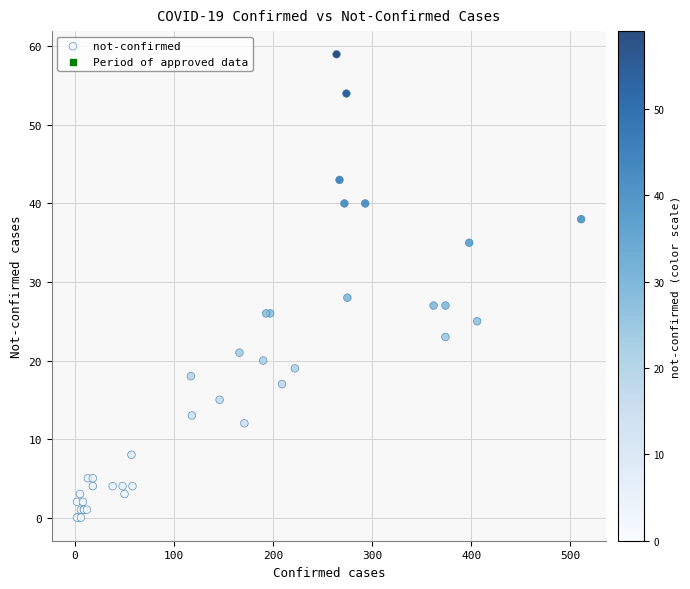

What Y value in the scatter plot is closest to 29?

28